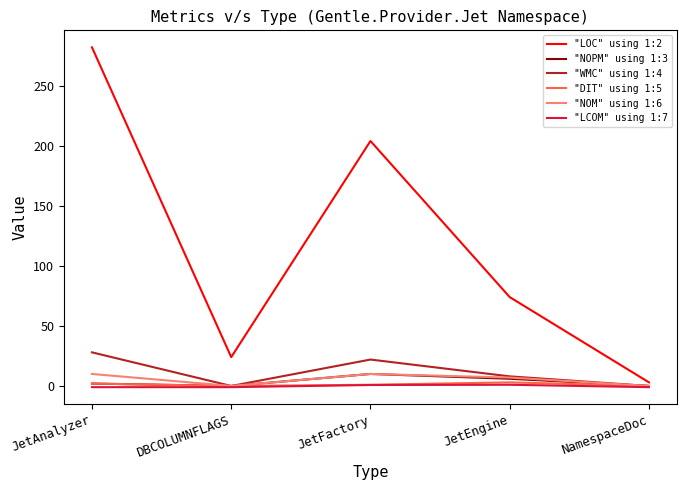

At which category is the sum across all series the highest?

JetAnalyzer